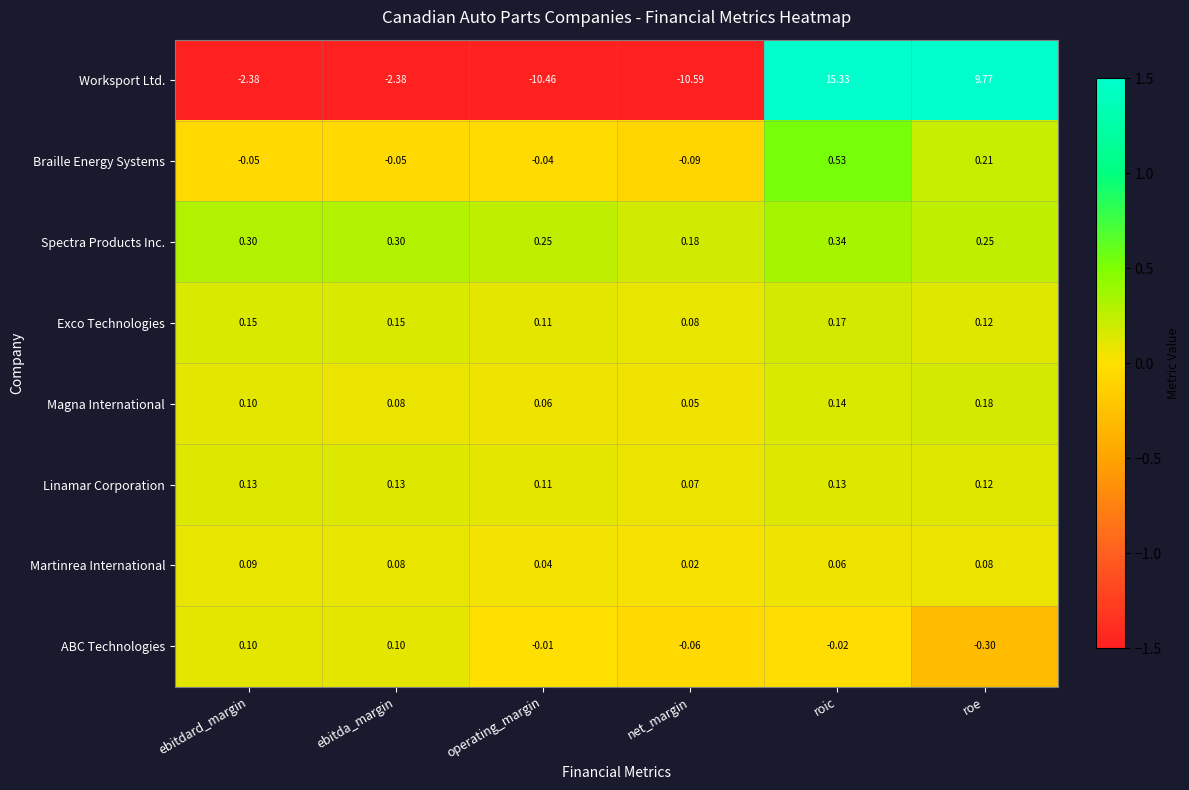

What is the spread (max minus min) of values at net_margin?

10.8